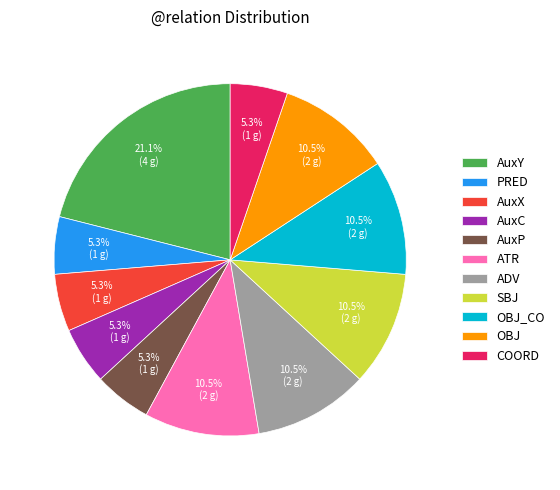

How much of the chart is everything except OBJ_CO?

89.5%